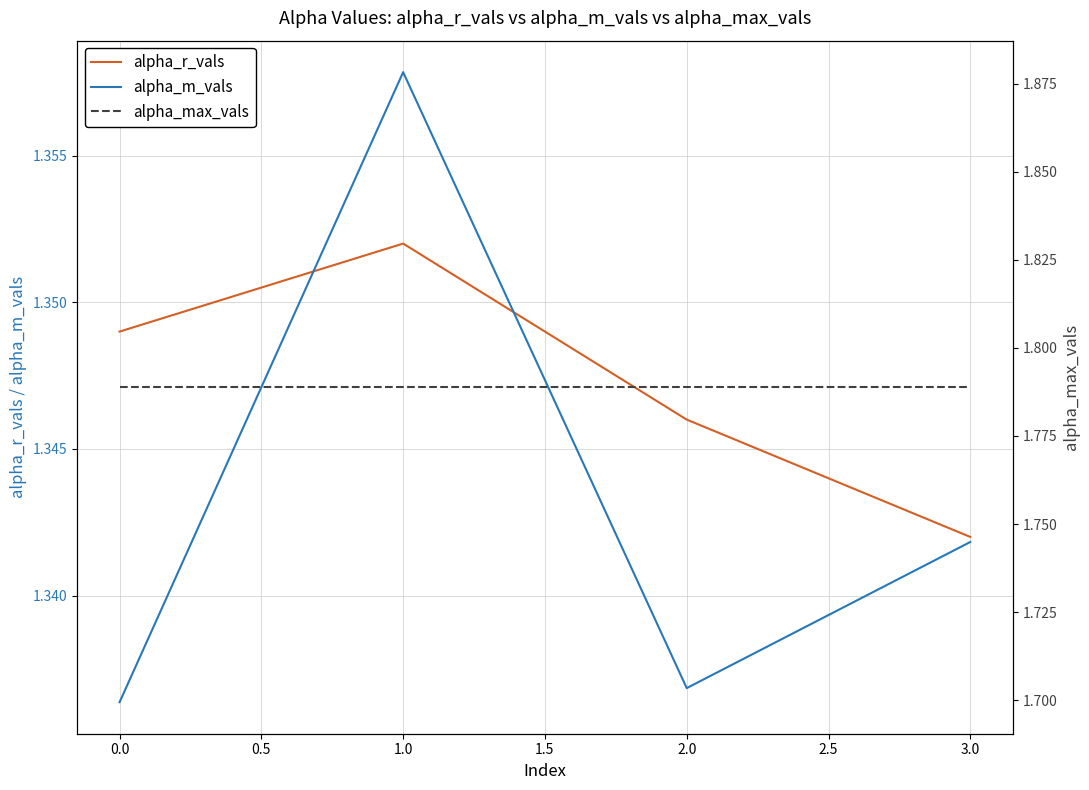

True or false: alpha_max_vals has more than 1 points higher than both neighbors.

False